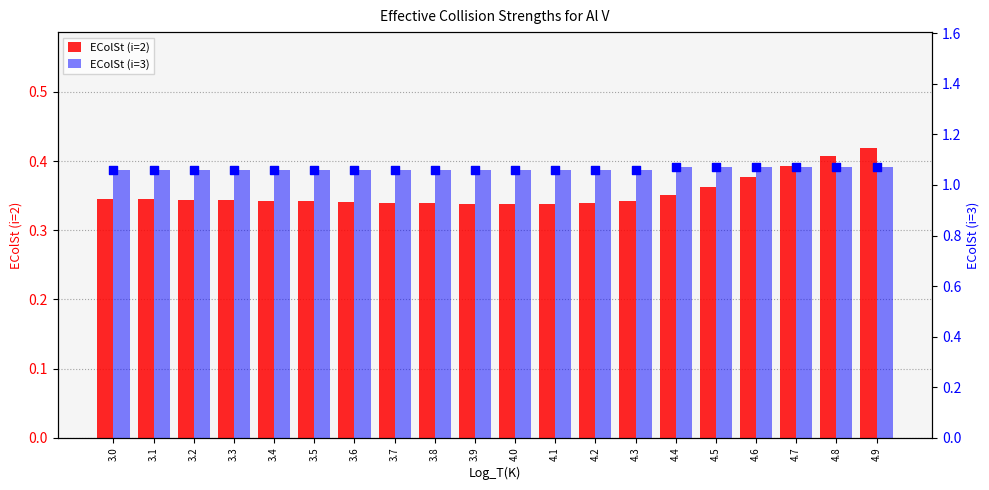

Which series has the largest total across all categories?

EColSt (i=3)